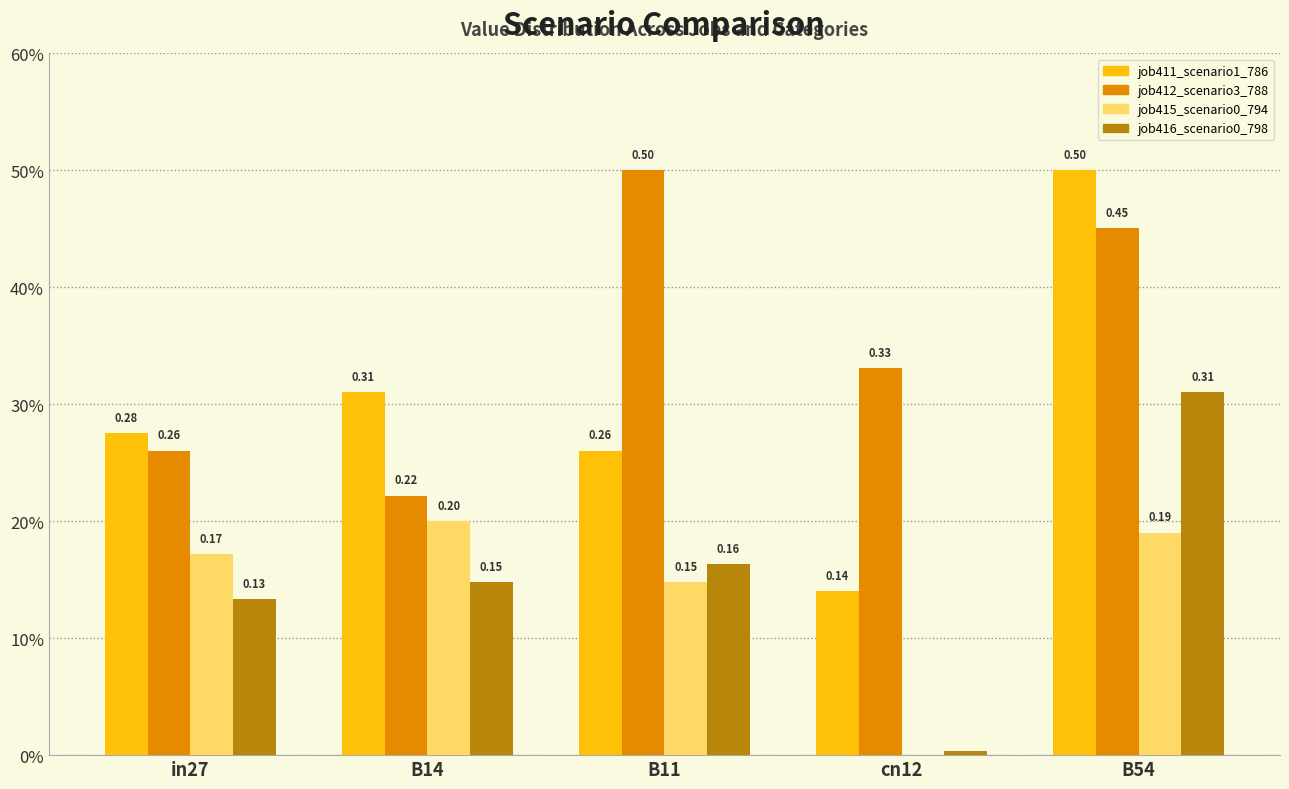

Are the bars horizontal?

No